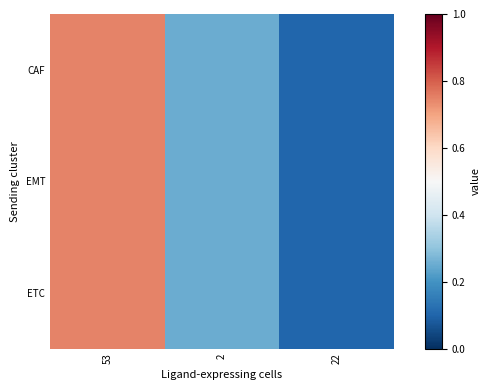

Reading right to left, what are all the values shown in this chart?

CAF: 22=0.1	2=0.2	53=0.7
EMT: 22=0.1	2=0.2	53=0.7
ETC: 22=0.1	2=0.2	53=0.7